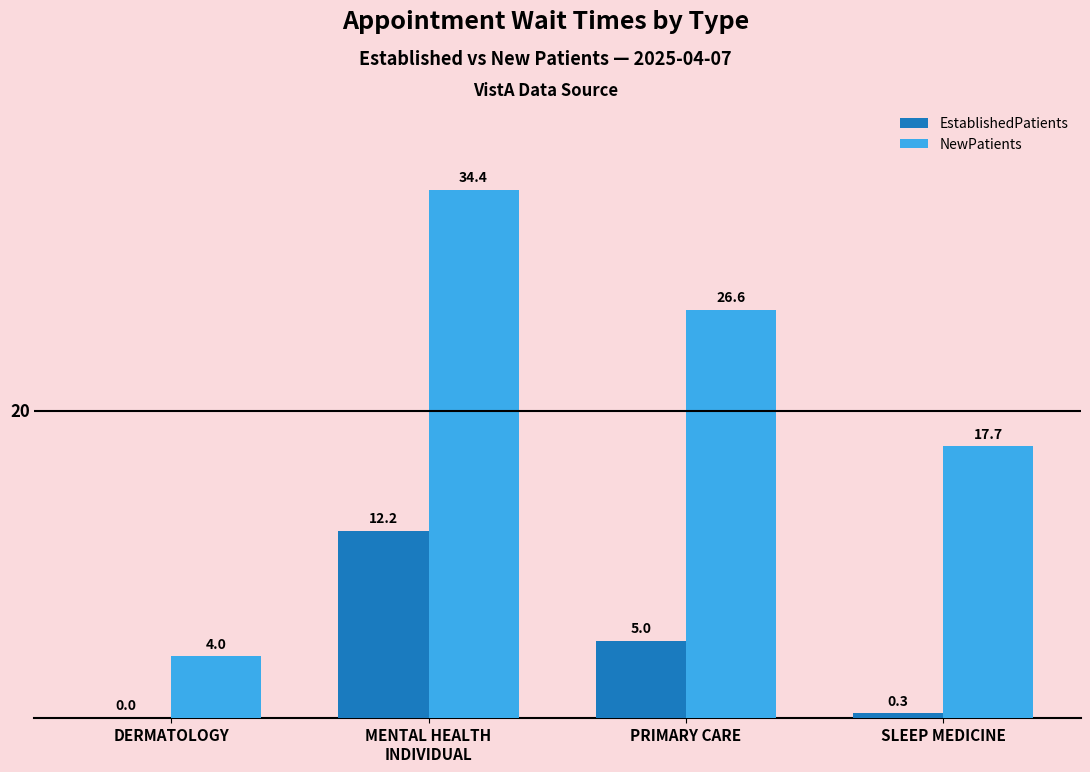

The NewPatients series shows 4.0 at DERMATOLOGY. True or false?

True